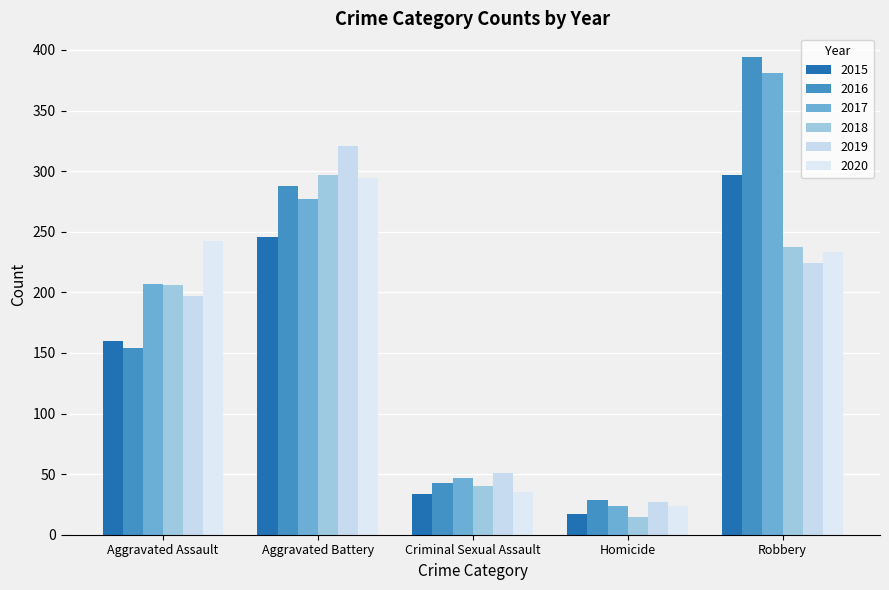

Which series changed the most between Aggravated Assault and Criminal Sexual Assault?

2020